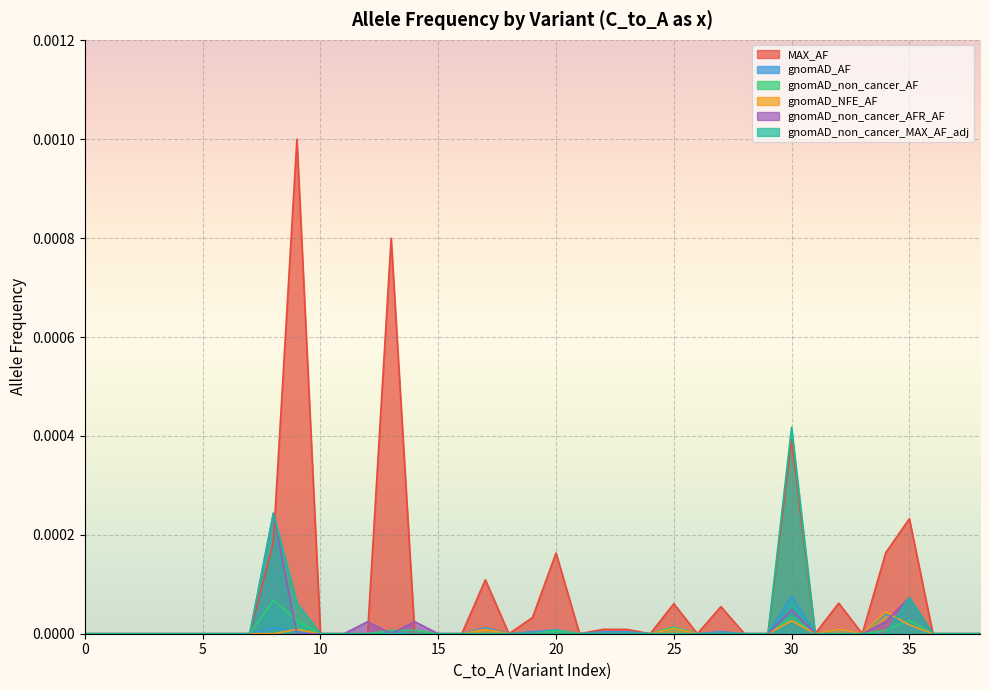

Rank the series by their maximum value, from lowest to highest.

gnomAD_NFE_AF, gnomAD_non_cancer_AF, gnomAD_AF, gnomAD_non_cancer_AFR_AF, gnomAD_non_cancer_MAX_AF_adj, MAX_AF